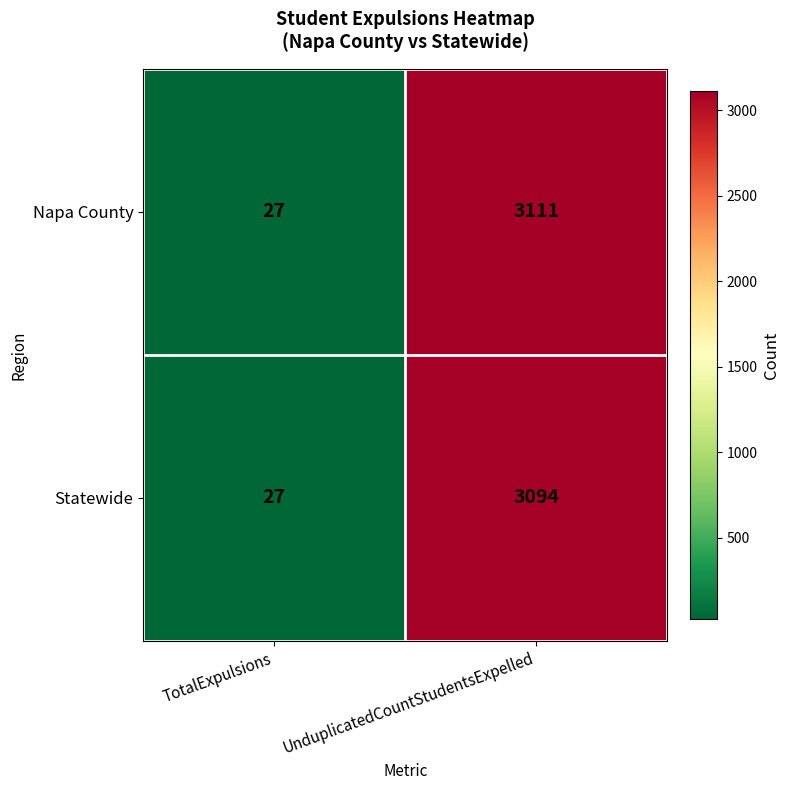

Which series has the largest range (max minus min)?

Napa County